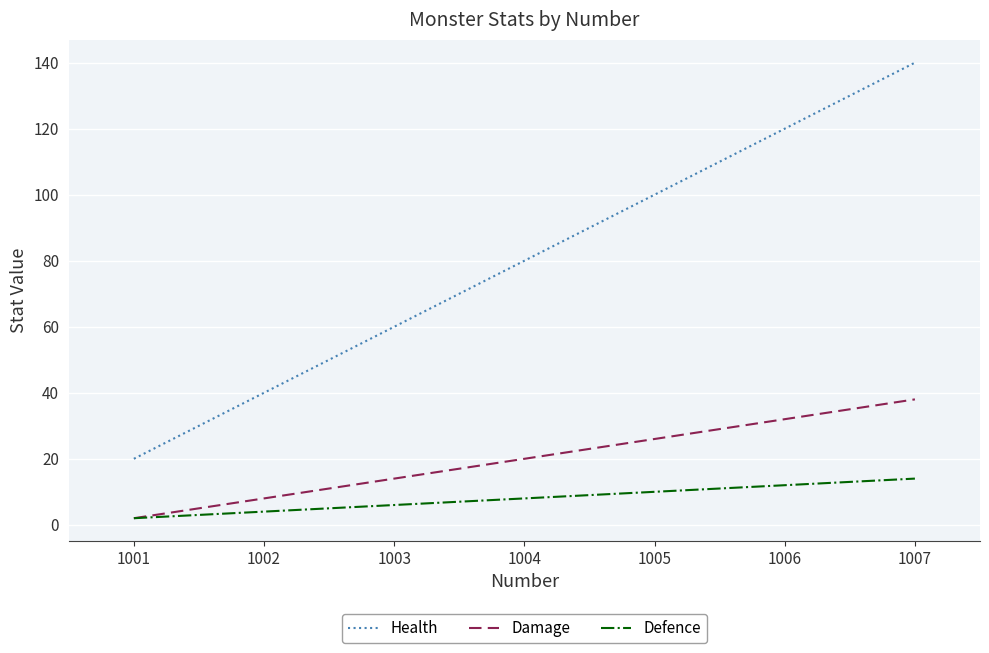

True or false: Health and Damage cross at least once.

False